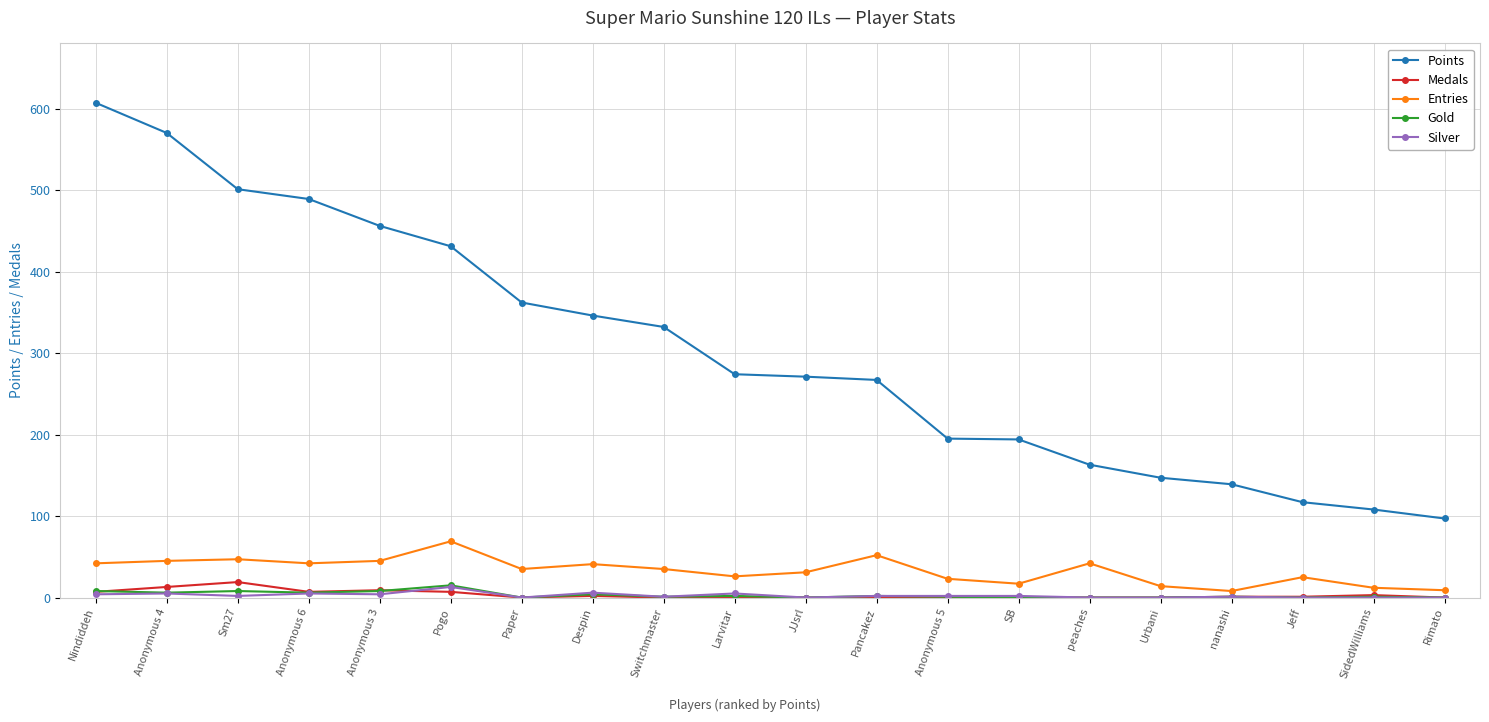

Is the value of Medals at Switchmaster greater than the value of Points at Switchmaster?

No